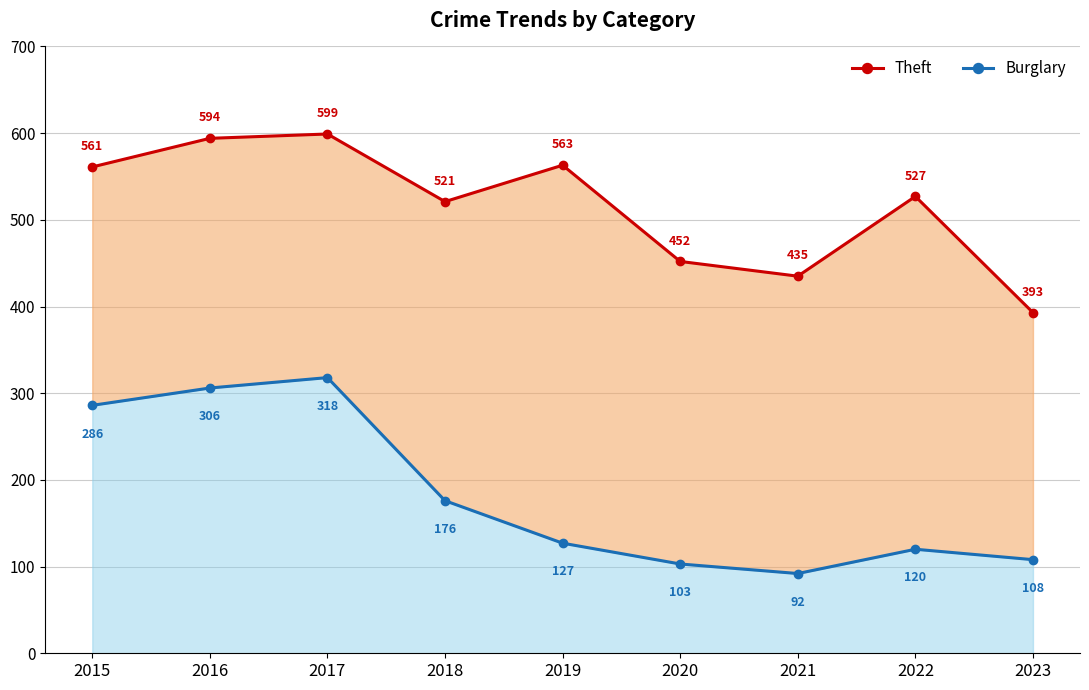

True or false: Burglary has a value of 318 at 2017.

True